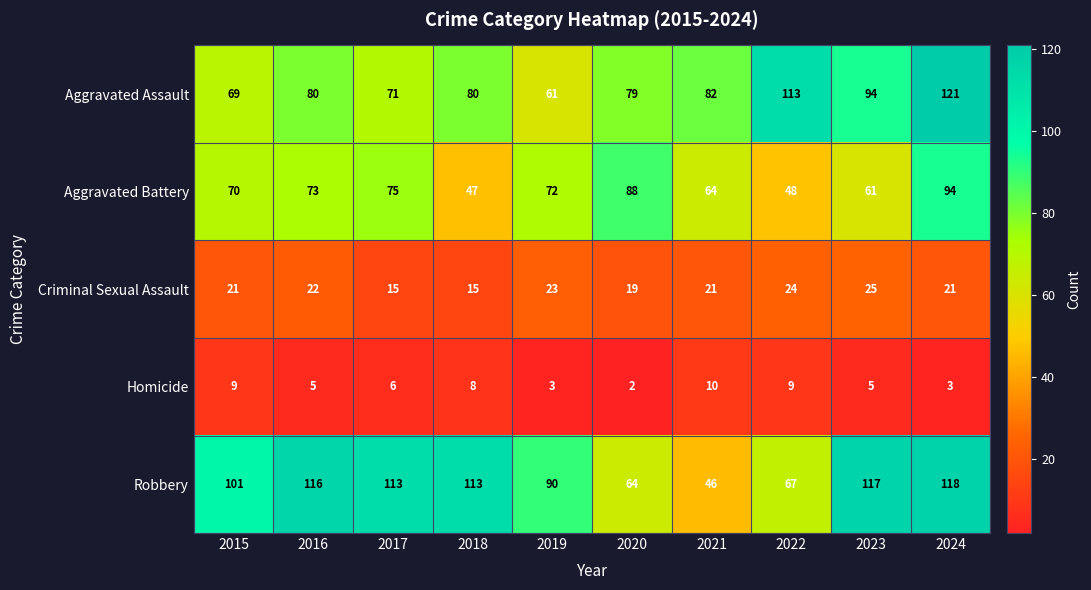

What is the total value across all series at 2022?

261